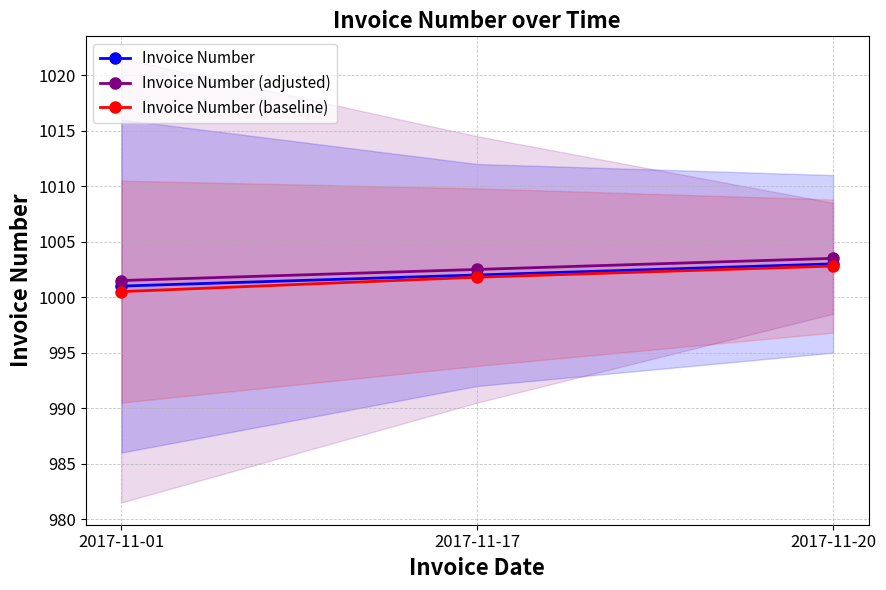

The value of Invoice Number (adjusted) at 2017-11-01 is 1001.5. True or false?

True